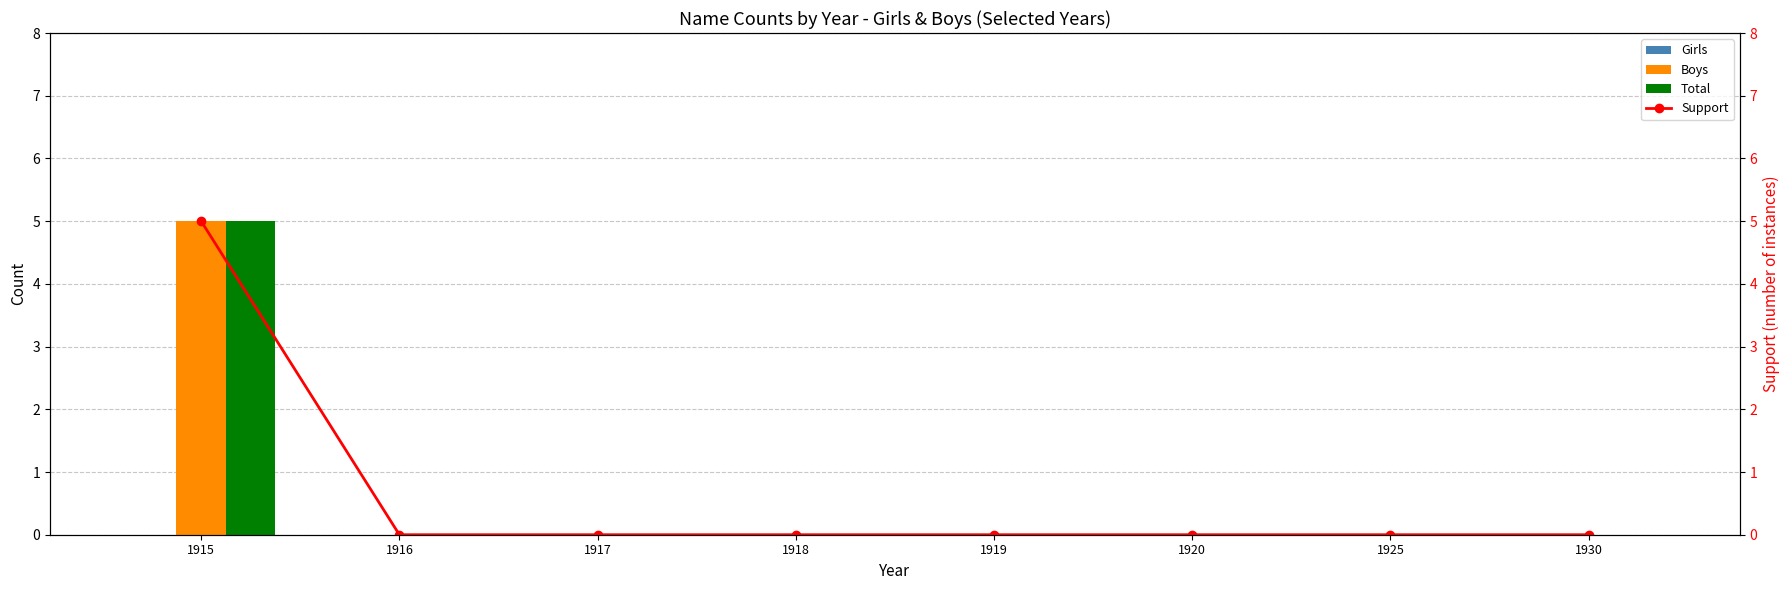

True or false: Girls has a value of 0 at 1916.

True